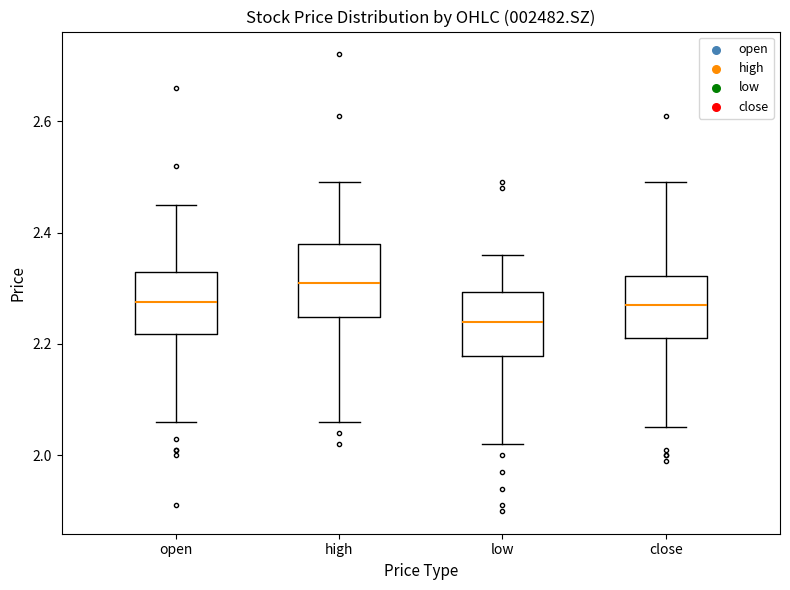

Reading left to right, read every box against the y-axis: the position of its median line, the range the box covers, and the ends of its whiskers. The values are not printed on the chart, so give them approximately, as read against the axis.

open: median 2.28, box 2.22 to 2.34, whiskers 2.06 to 2.46
high: median 2.32, box 2.24 to 2.38, whiskers 2.06 to 2.50
low: median 2.24, box 2.18 to 2.30, whiskers 2.02 to 2.36
close: median 2.28, box 2.22 to 2.32, whiskers 2.06 to 2.50